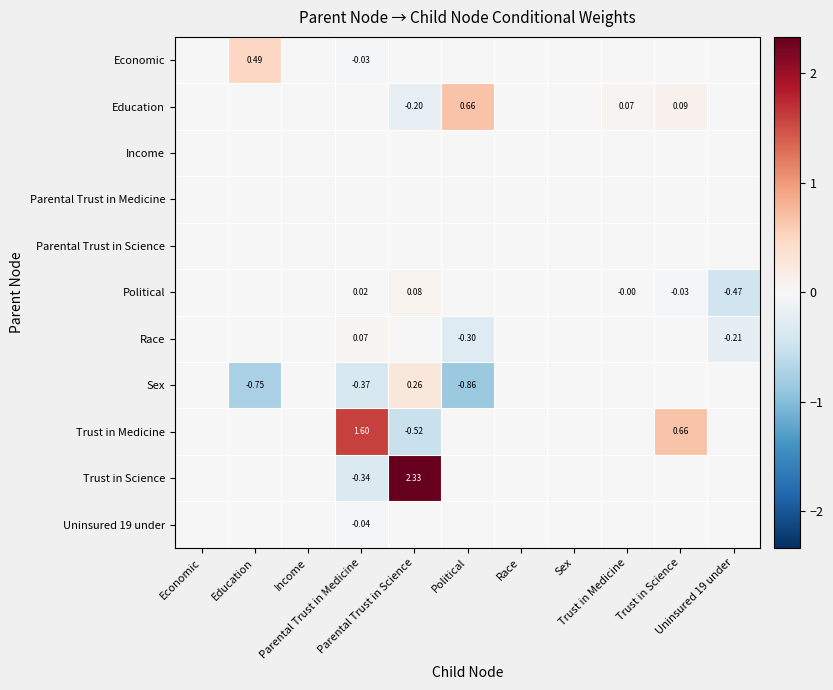

How many negative values does the Economic series have?

1